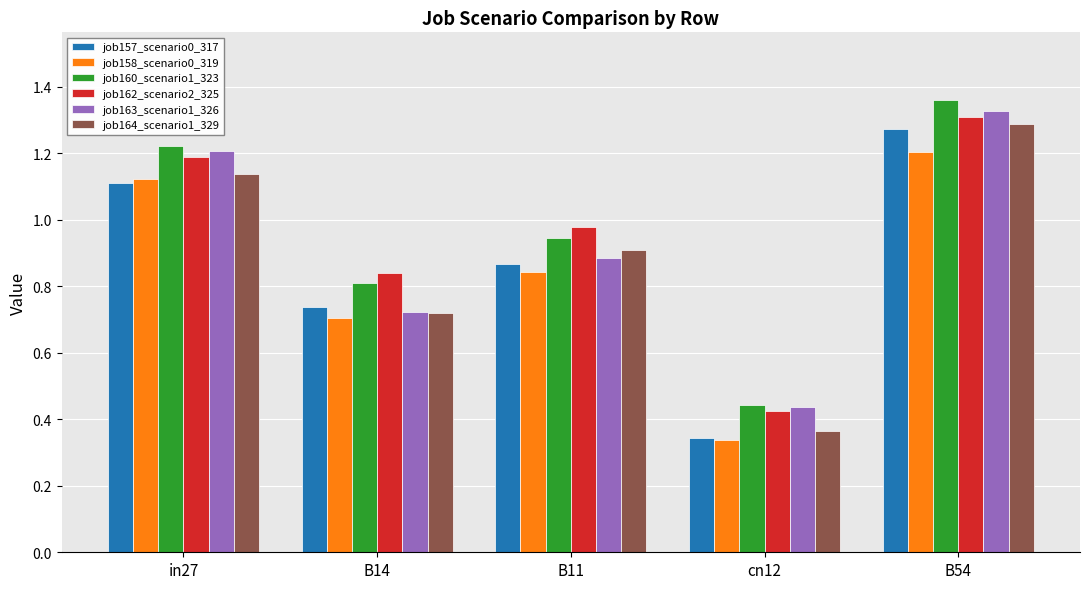

How many job158_scenario0_319 values are between 0 and 1?

3